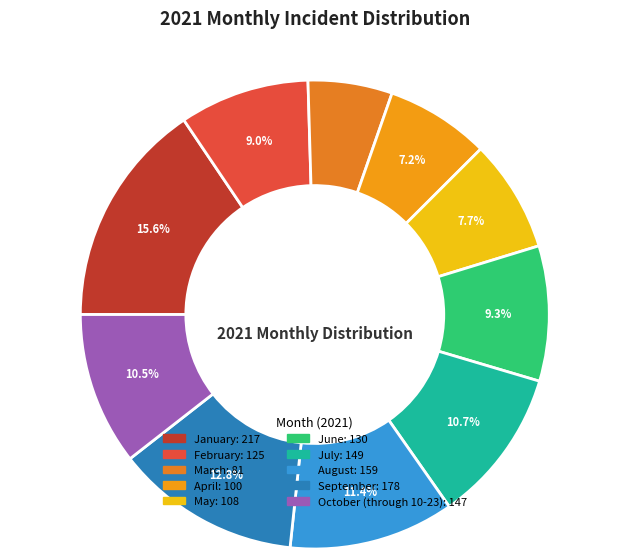

How many segments does this pie chart have?

10